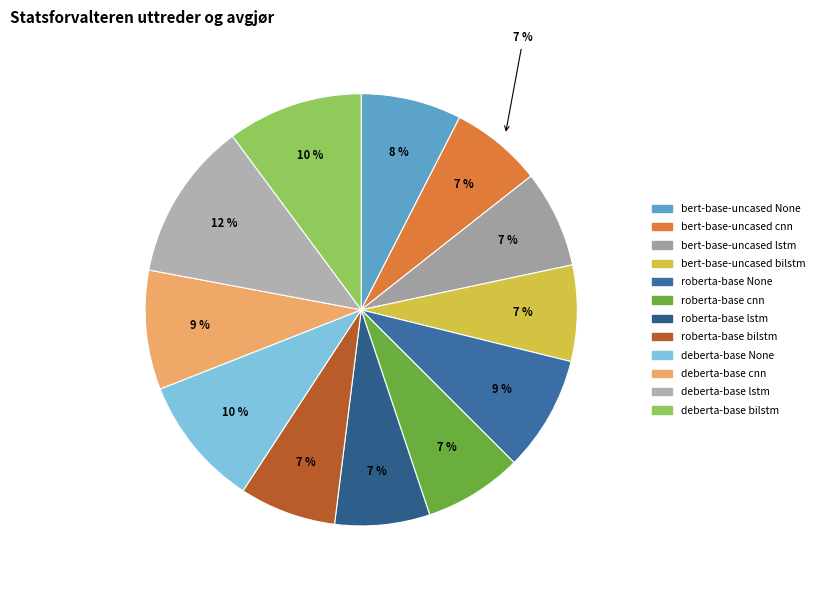

Is deberta-base lstm the majority of the pie?

No